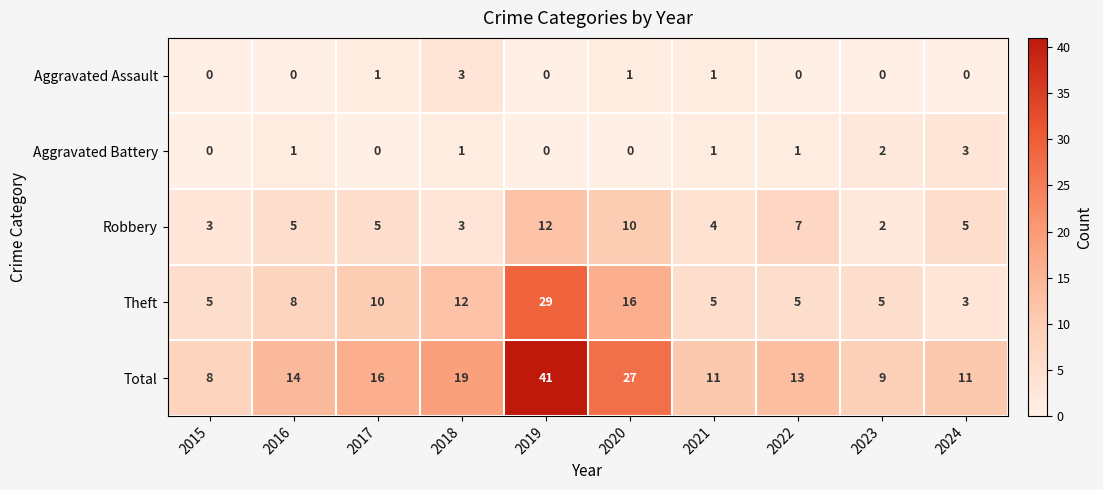

True or false: Total has a value of 9 at 2023.

True